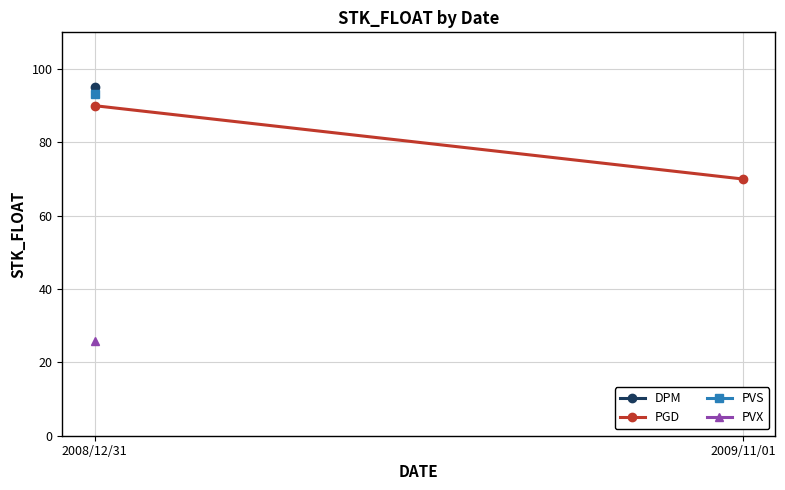

The value at 2008/12/31 is 21. True or false?

False